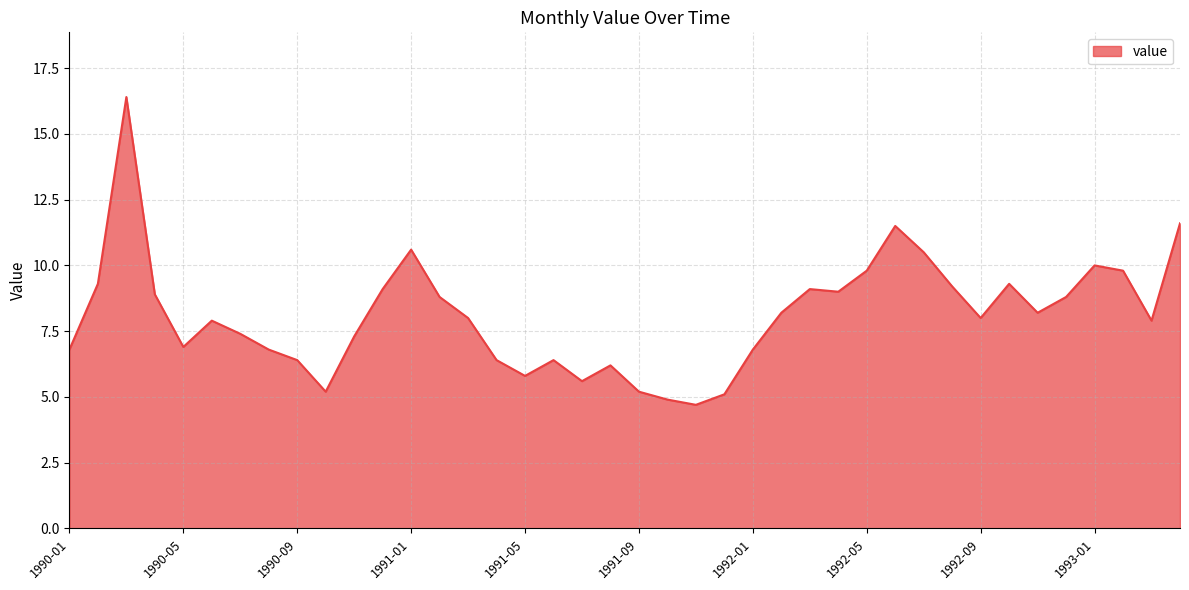

What is the minimum value shown in the chart?

4.7